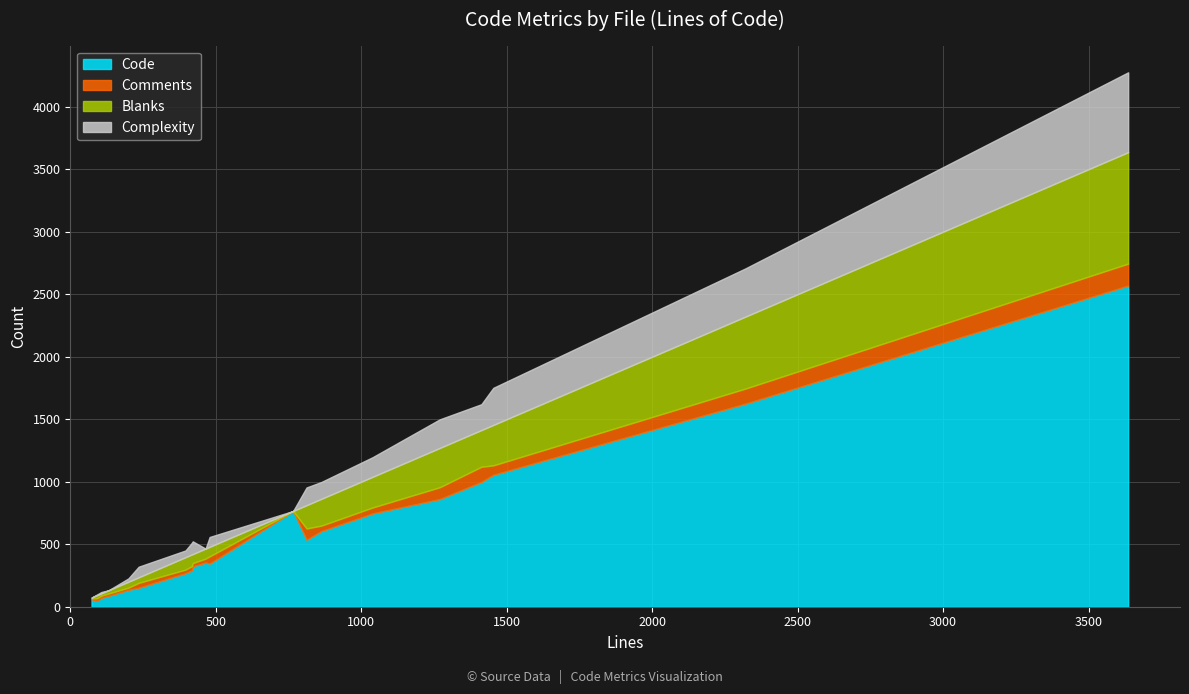

True or false: Comments and Blanks cross at least once.

True